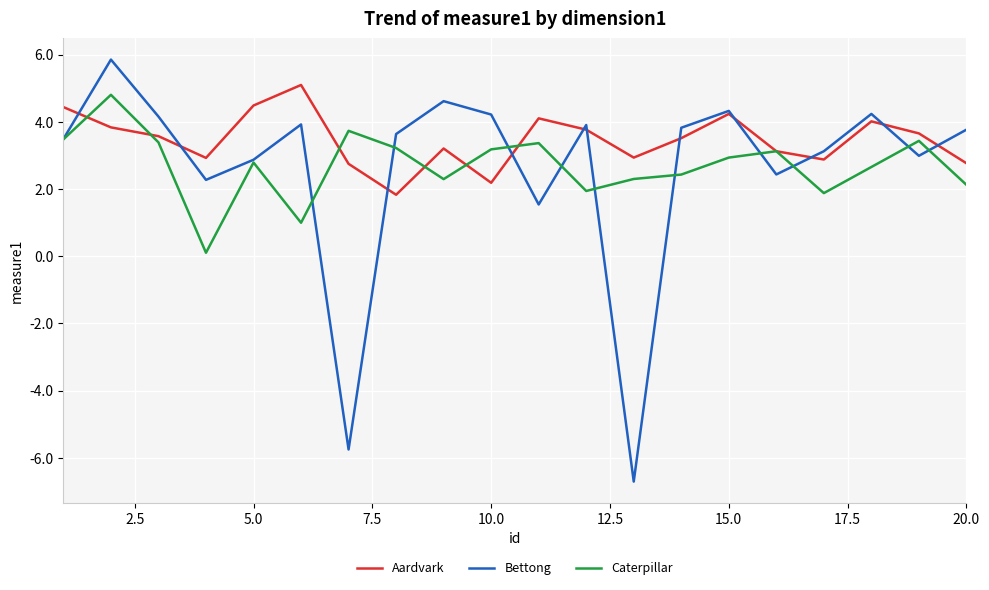

How many interior local valleys does the Aardvark series have?

5